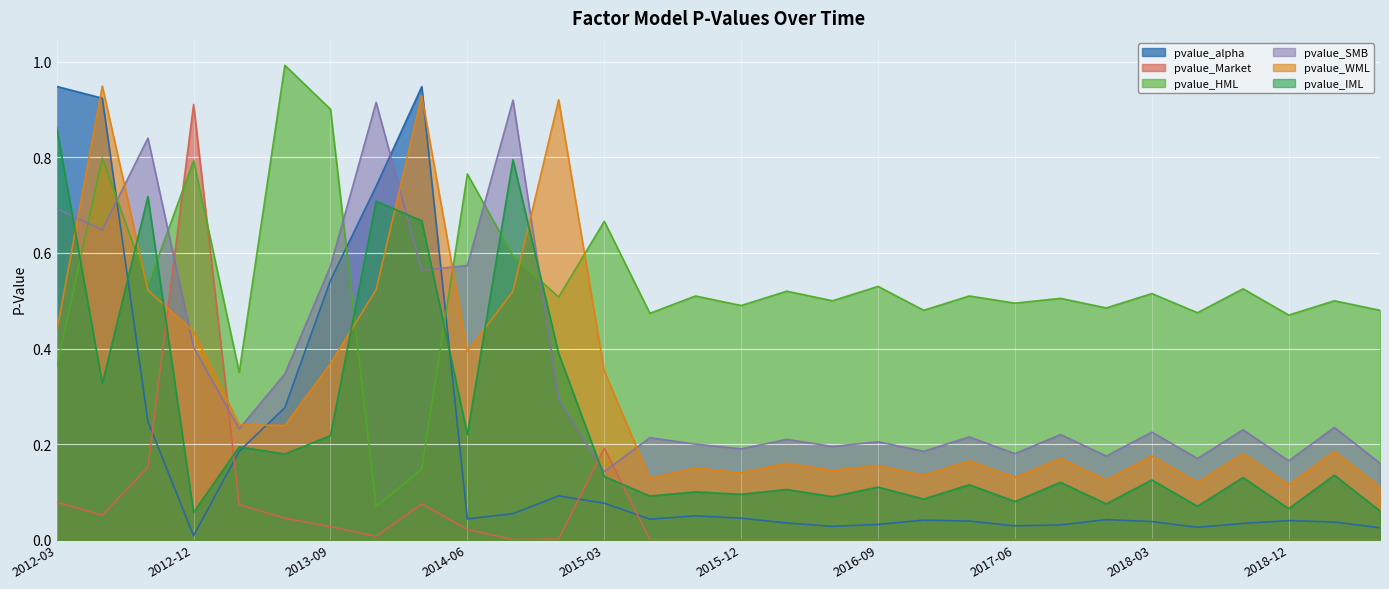

What is the label of the 23rd point from the right?

2013-12-31